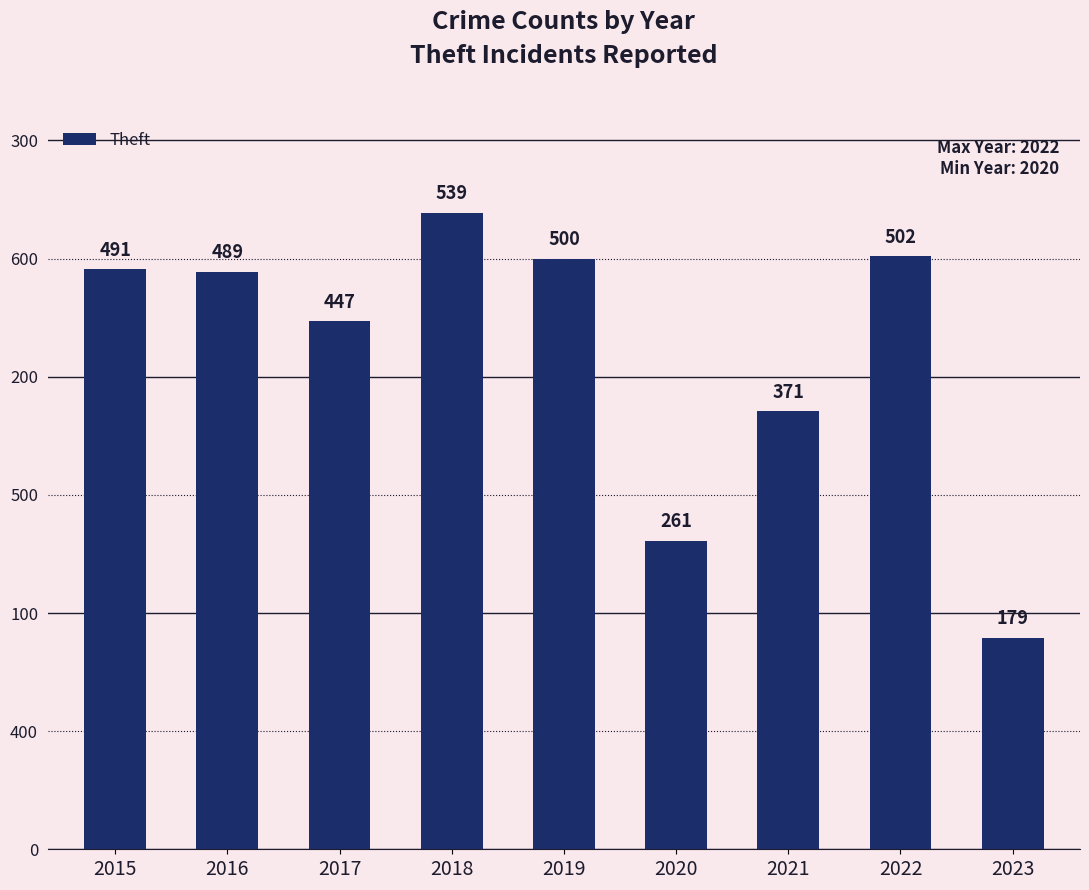

Does the chart contain any negative values?

No